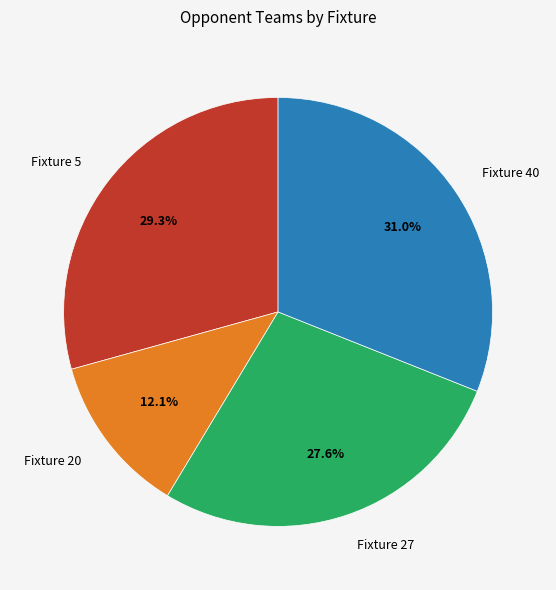

To the nearest percent, what percentage of the pie is Fixture 27?

28%